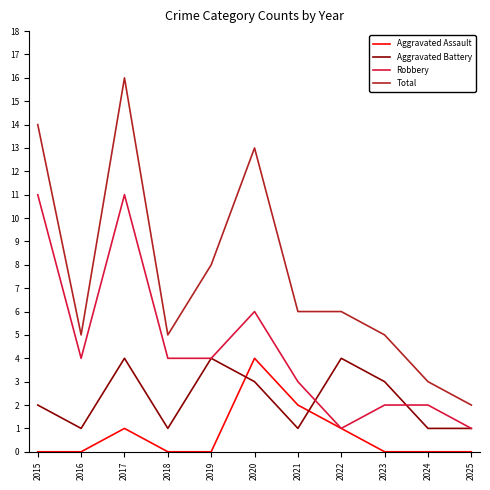

Reading left to right, transcribe all the data shown in this chart.

Aggravated Assault: 0	0	1	0	0	4	2	1	0	0	0
Aggravated Battery: 2	1	4	1	4	3	1	4	3	1	1
Robbery: 11	4	11	4	4	6	3	1	2	2	1
Total: 14	5	16	5	8	13	6	6	5	3	2